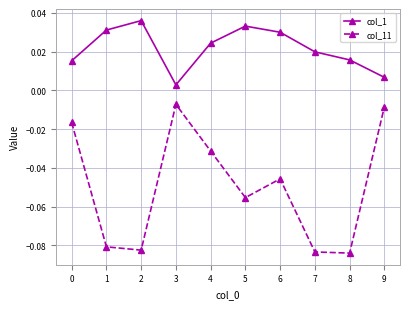

Rank the series by their maximum value, from lowest to highest.

col_11, col_1